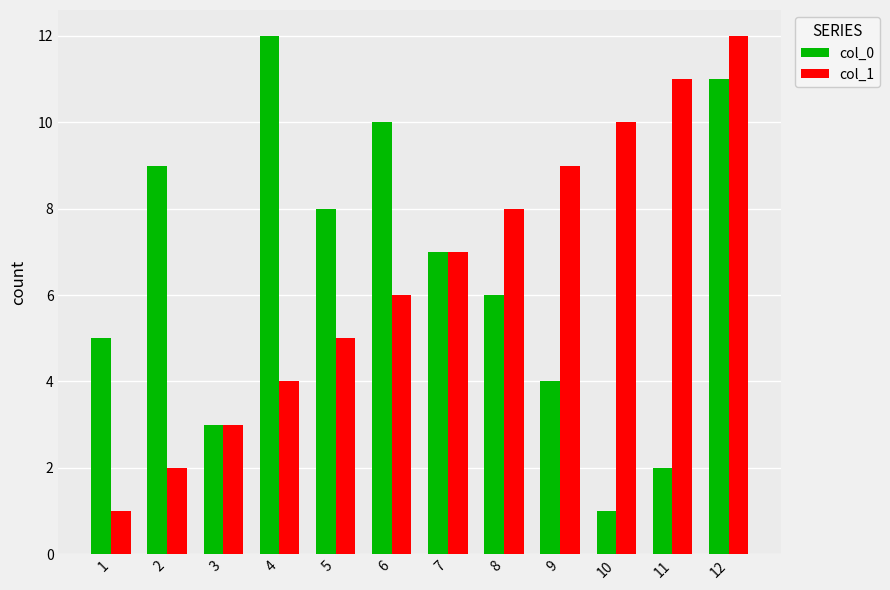

What is the sum of the col_1 values at 6 and 1?

7